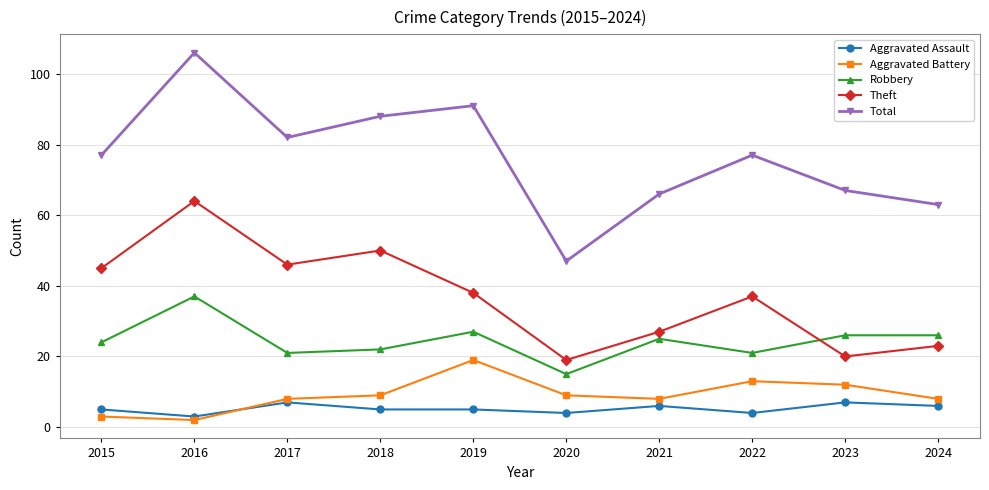

Count the number of categories in the chart.

10